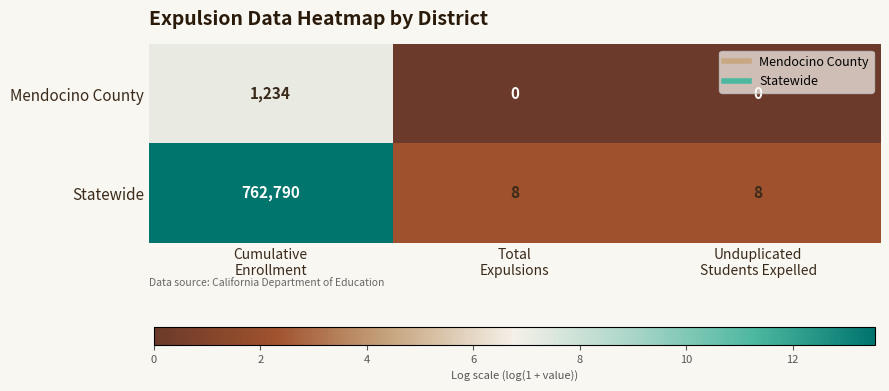

How many distinct data groups are displayed?

2